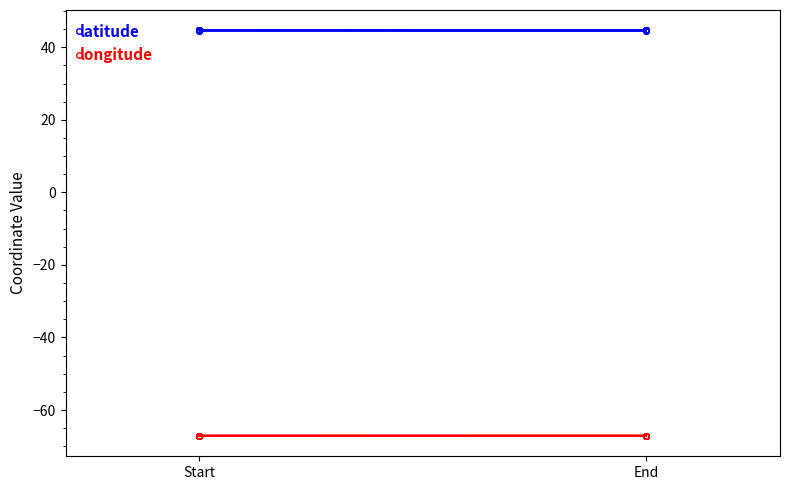

The longitude series shows -67.1 at End. True or false?

True